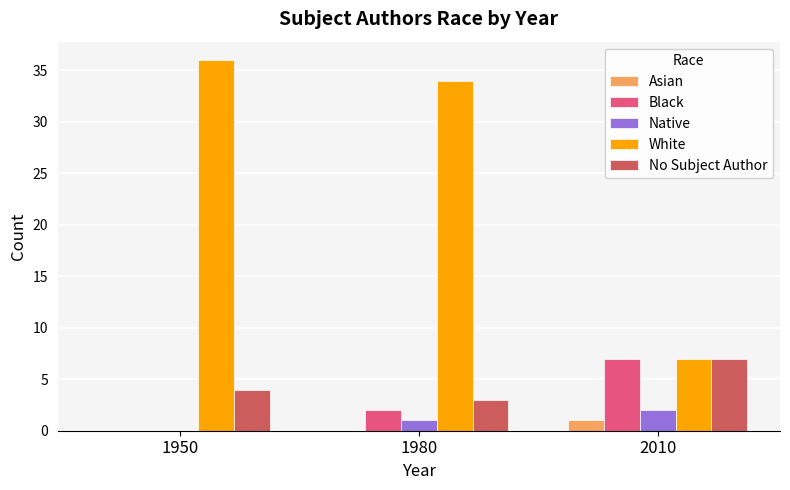

What is the highest value of the White series?

36